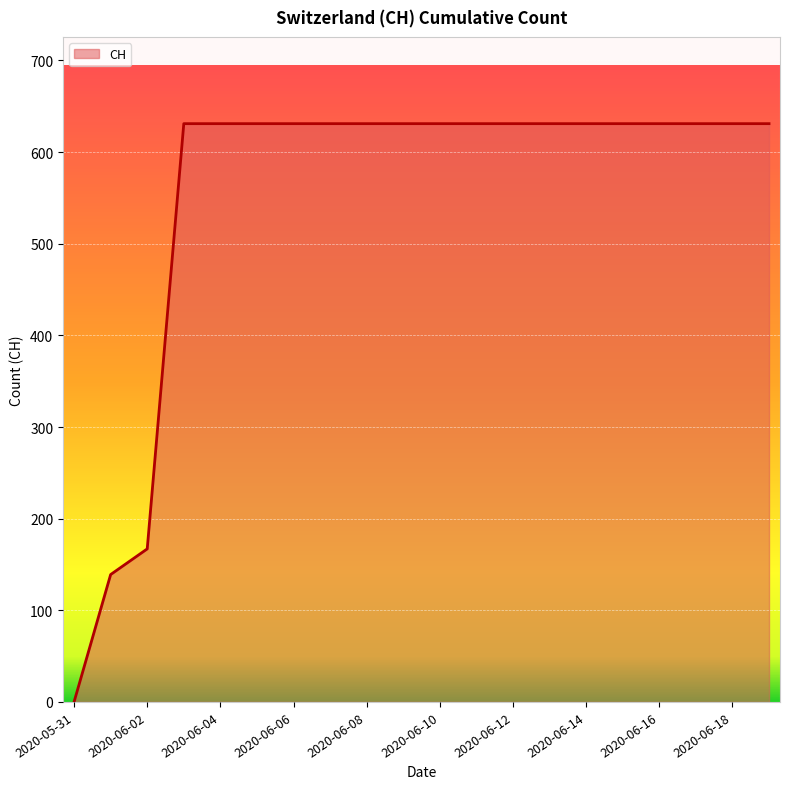

What is the maximum value shown in the chart?

631